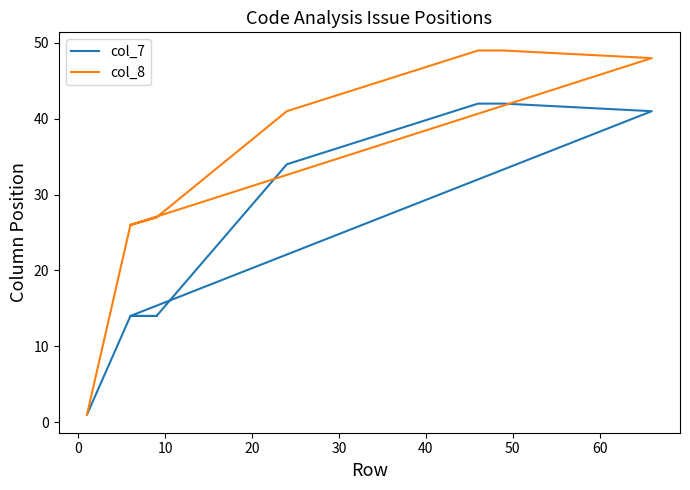

Does the chart display data point markers on the line(s)?

No